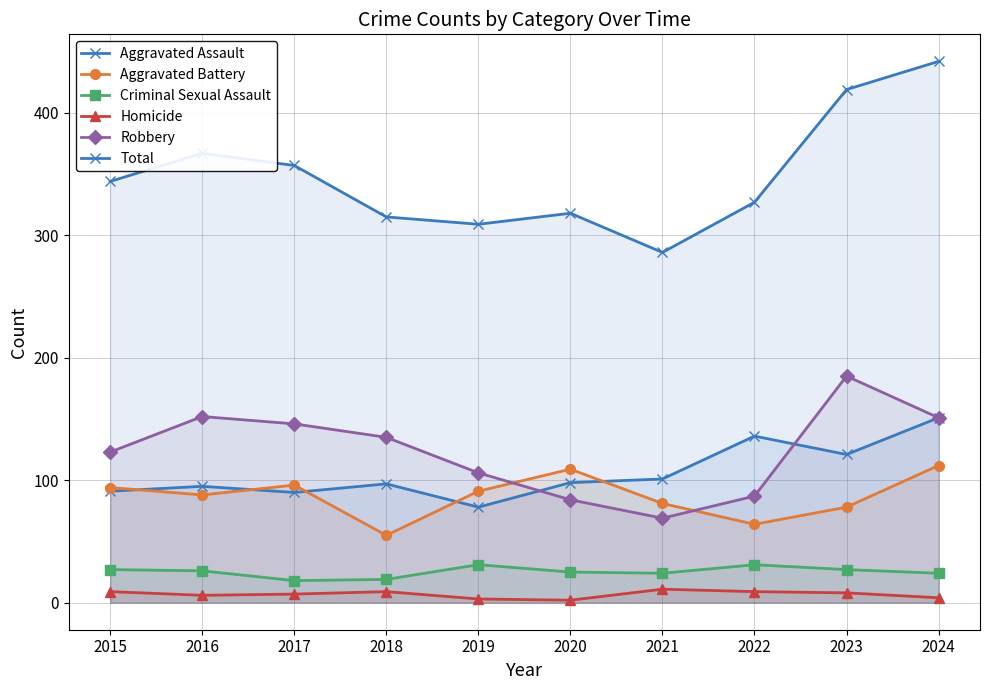

At which category is the sum across all series the highest?

2024